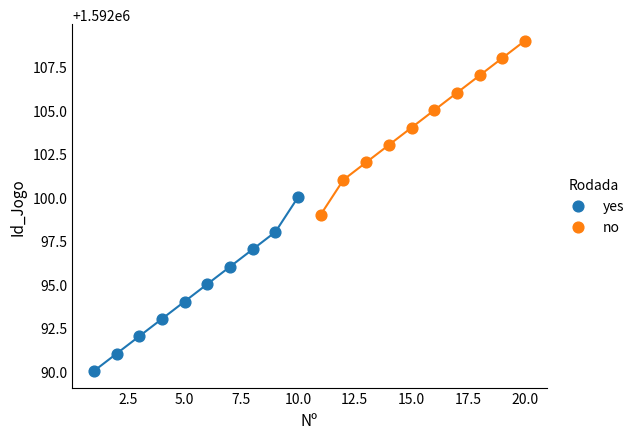

Which series contains the highest Y value?

no